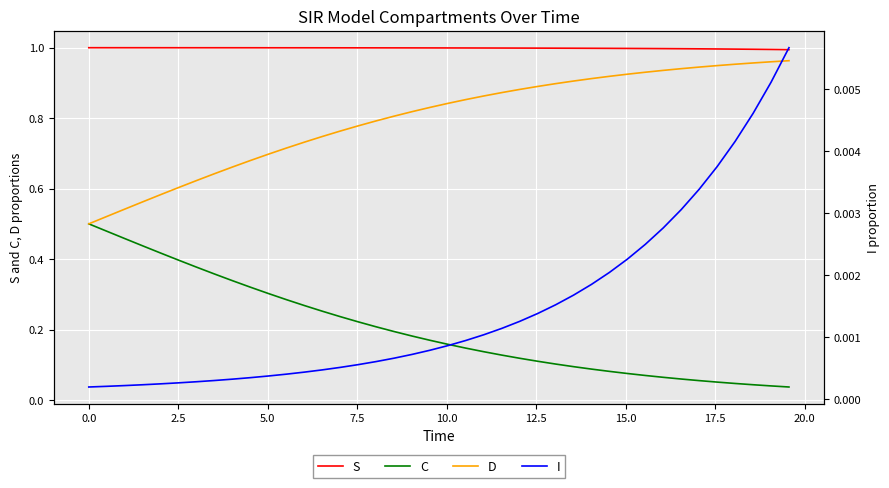

Which series has the largest range (max minus min)?

D